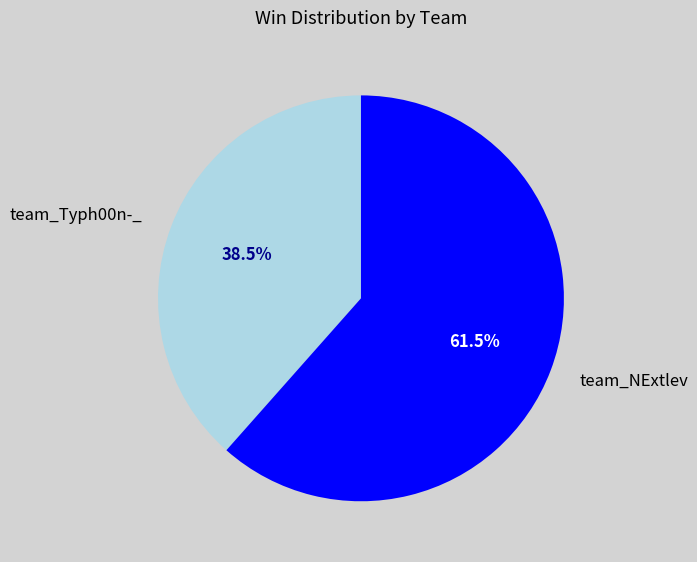

Rank the categories by value from lowest to highest.

team_Typh00n-_, team_NExtlev